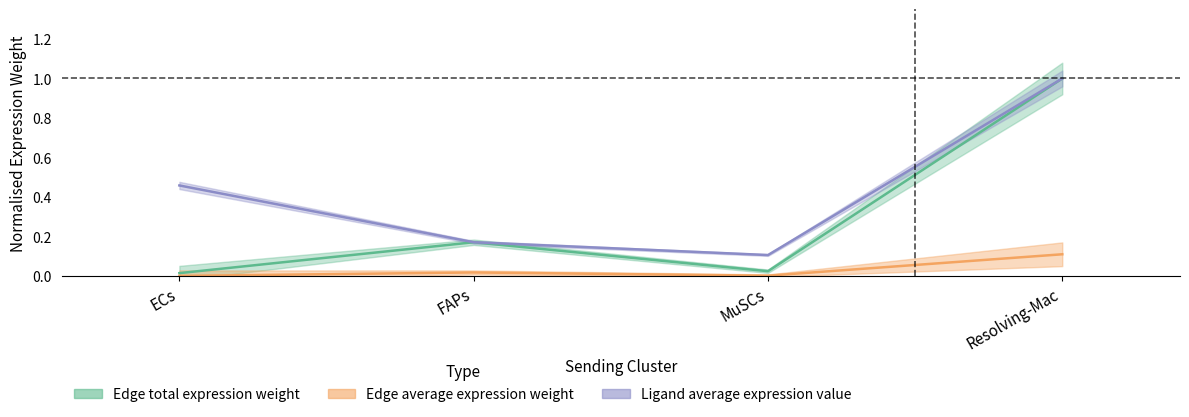

The Edge average expression weight series shows 0.1 at Resolving-Mac. True or false?

True